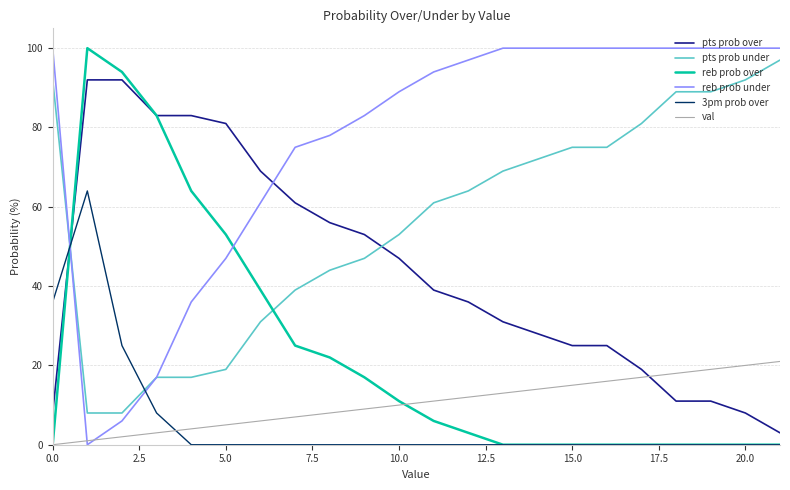

Which series has the largest total across all categories?

reb prob under